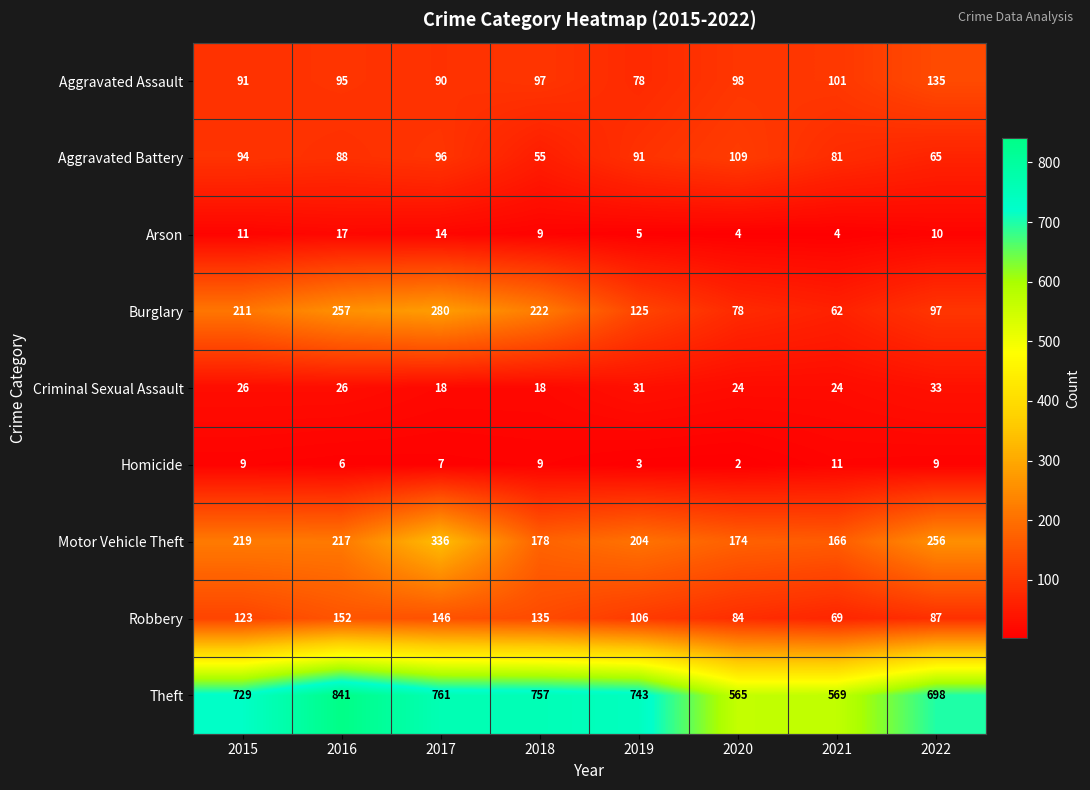

What is the minimum value shown in the chart?

2